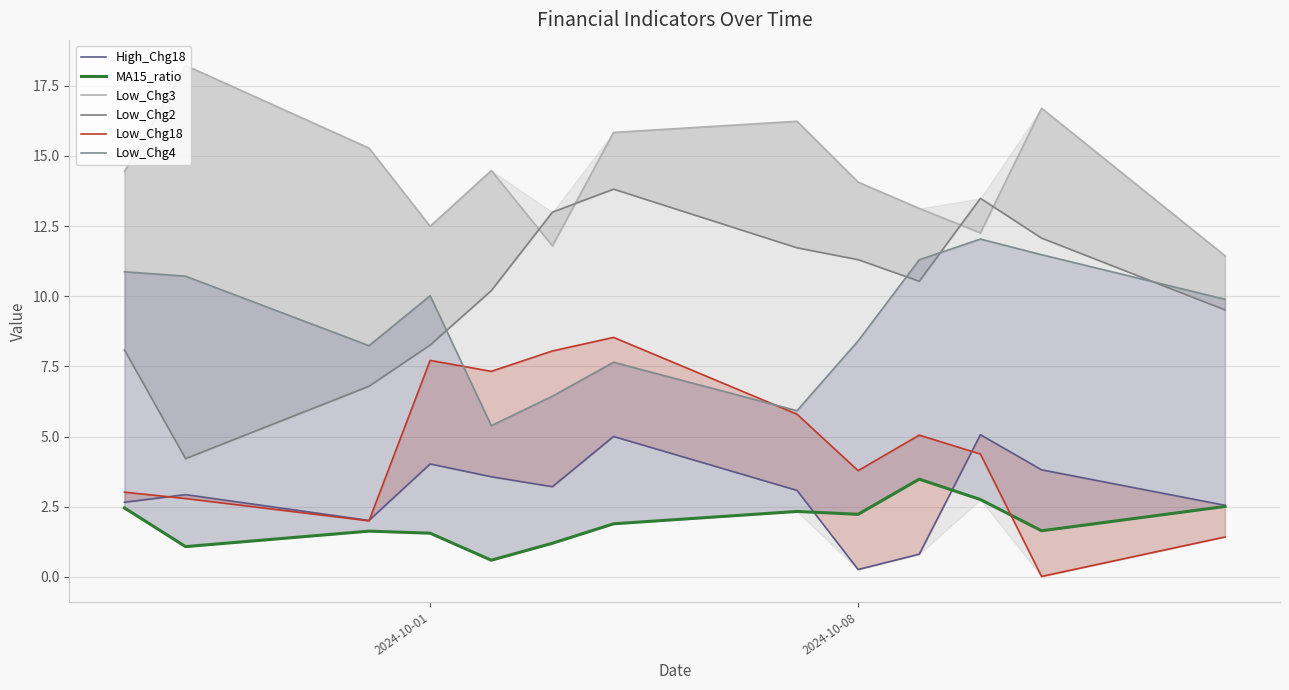

Does the chart display data point markers on the line(s)?

No